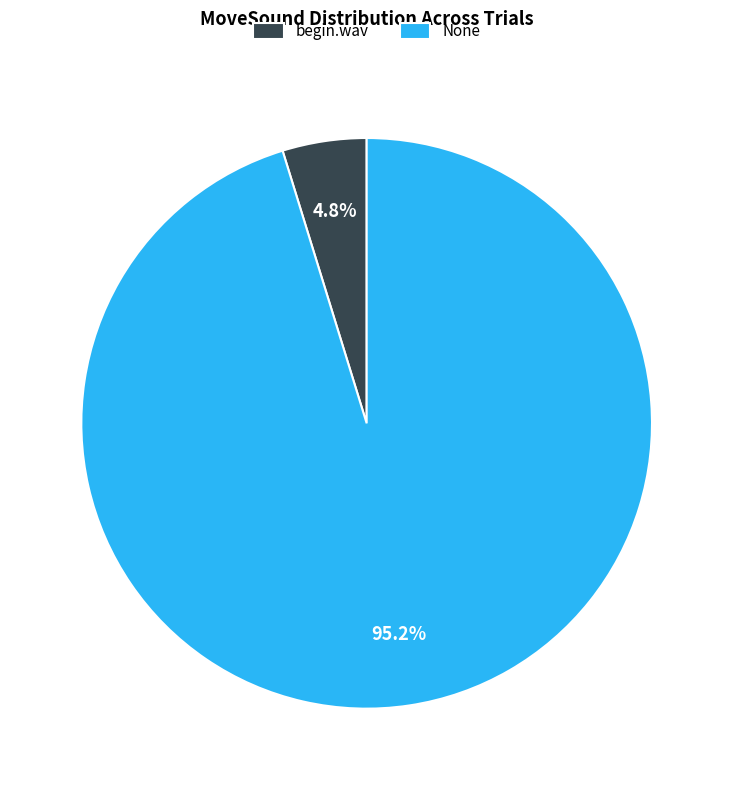

What portion of the pie excludes None?

4.8%